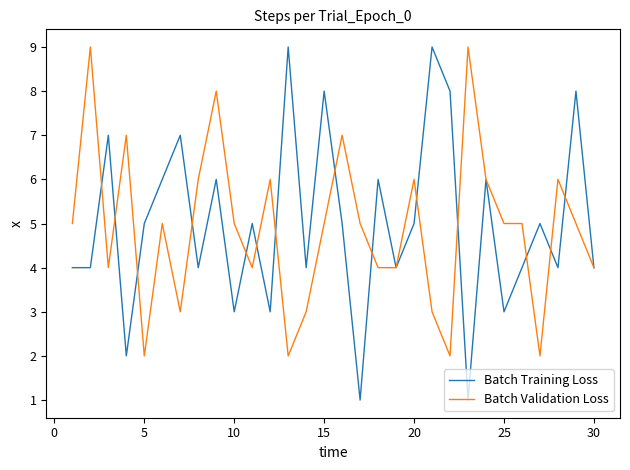

What is the maximum value shown in the chart?

9